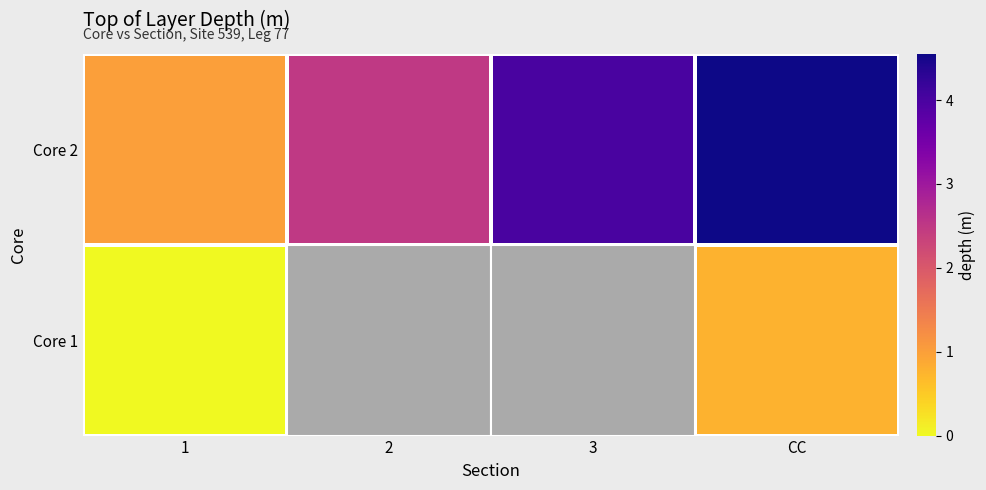

Is it true that Core 1 equals -0.5 at 1?

False